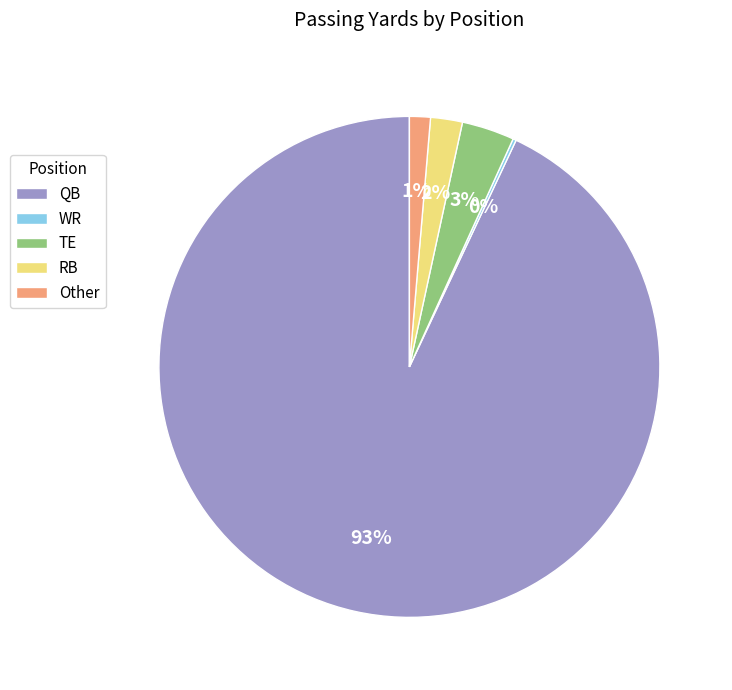

Which has a higher value, QB or TE?

QB